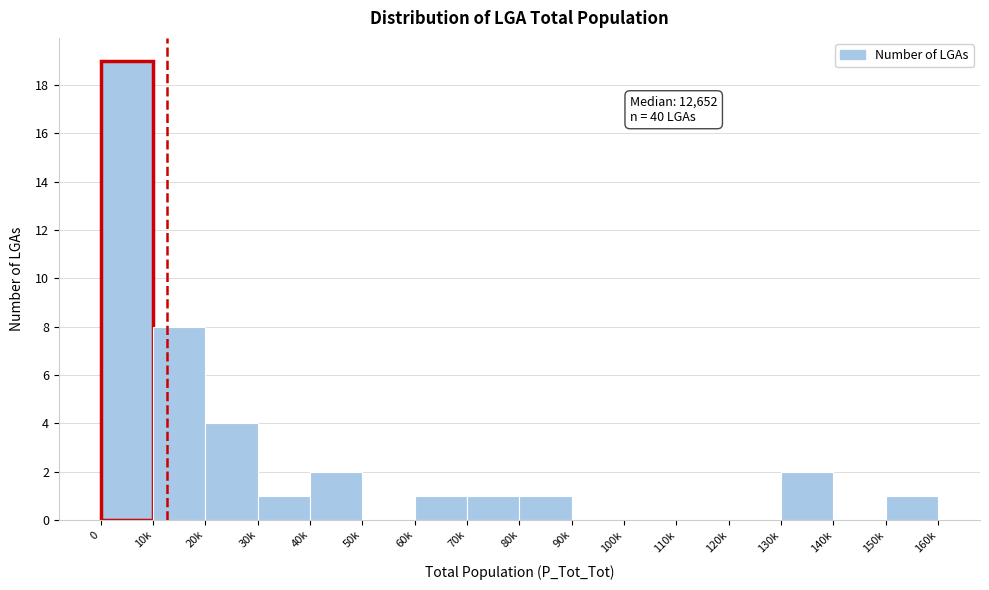

Reading left to right, transcribe all the data shown in this chart.

0=19	10k=8	20k=4	30k=1	40k=2	50k=0	60k=1	70k=1	80k=1	90k=0	100k=0	110k=0	120k=0	130k=2	140k=0	150k=1